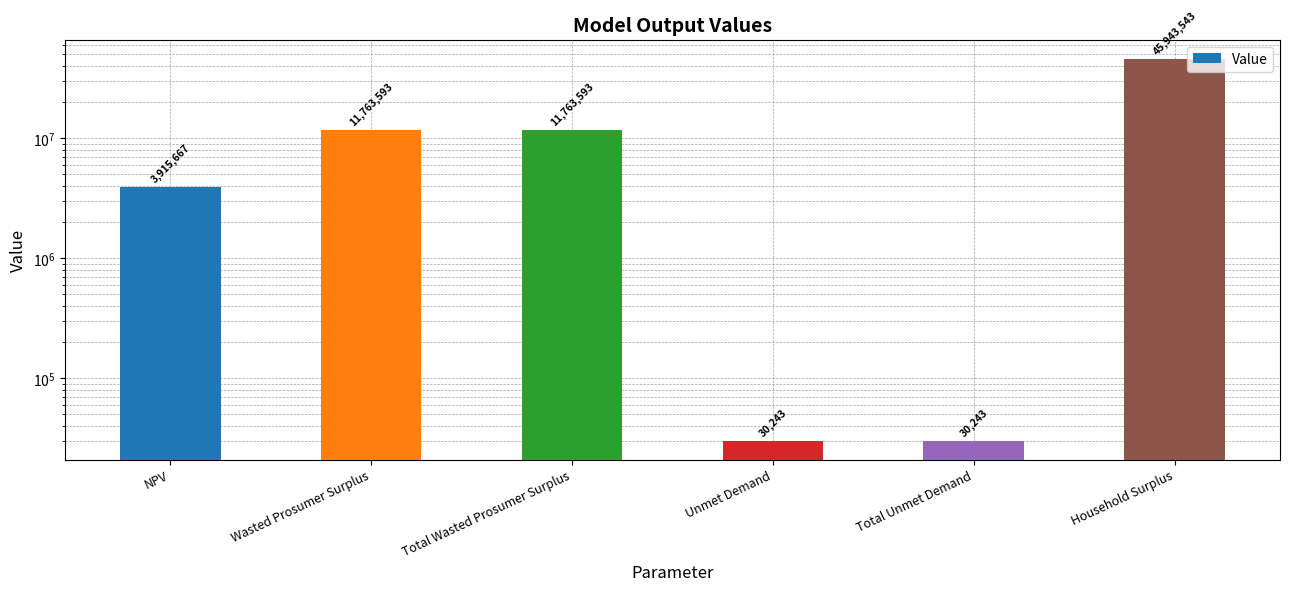

What is the sum of all values?

73446879.8